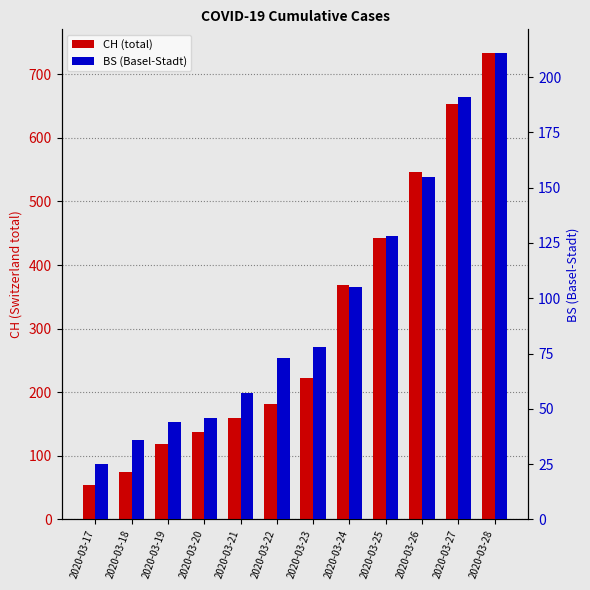

How many data points does each series have?

12